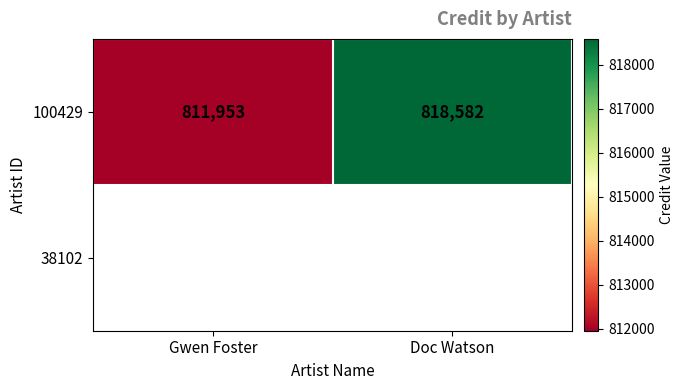

What is the difference between the maximum and minimum values?

6629